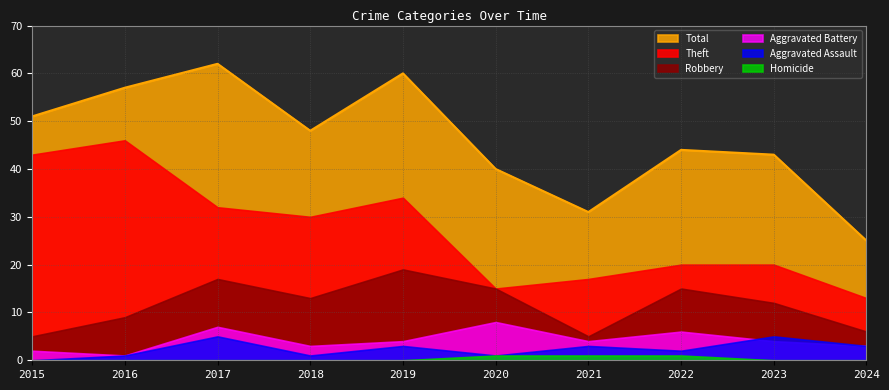

Does the chart have visible grid lines?

Yes